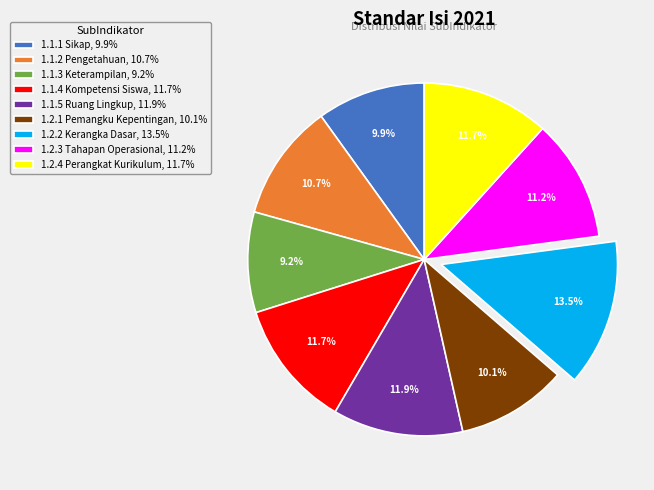

Is it true that 1.1.1 Sikap is 24% of the pie?

False